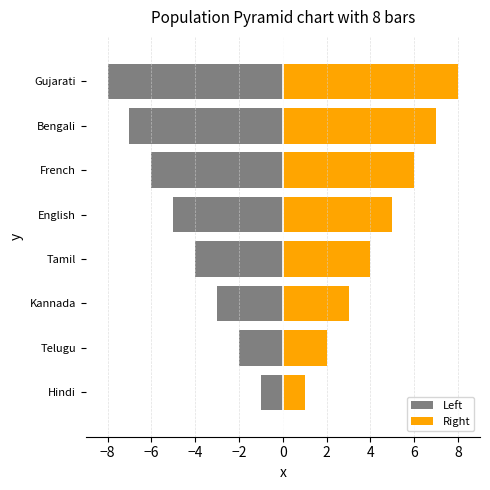

Are the bars horizontal?

Yes